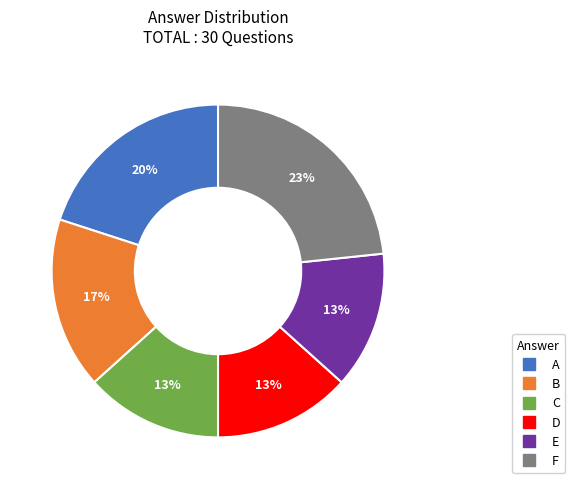

To the nearest percent, what portion does C represent?

13%